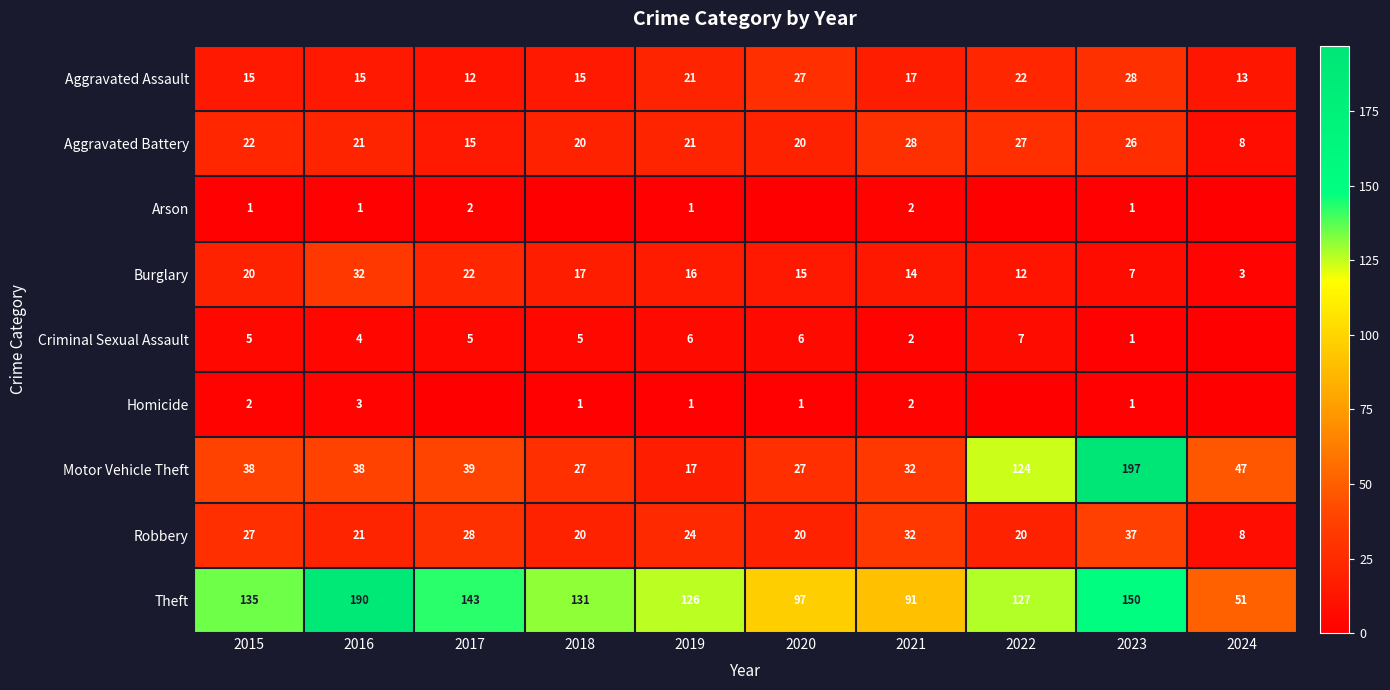

At how many categories does at least one series exceed 192?

1